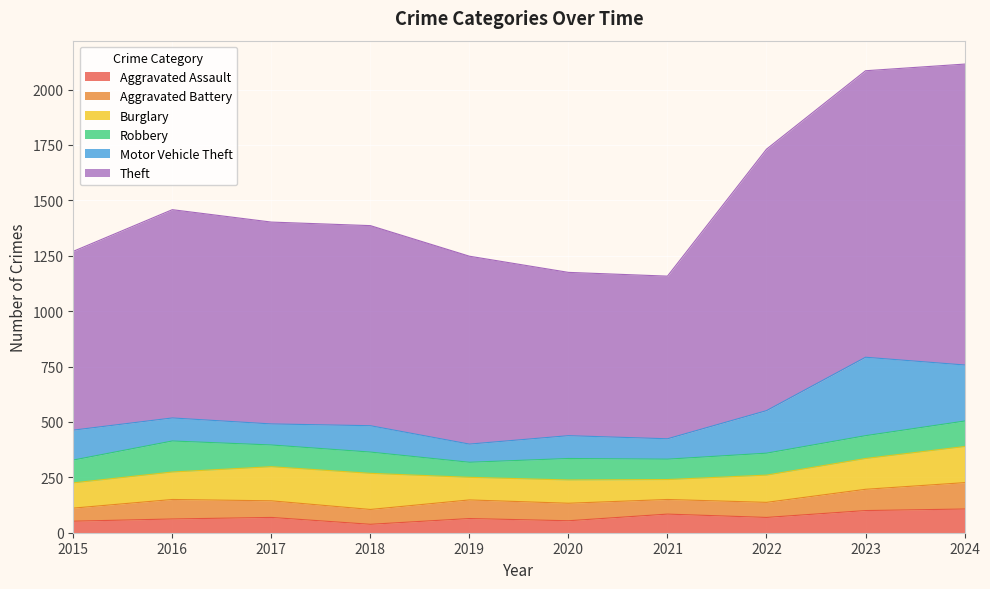

Which series has the largest total across all categories?

Theft